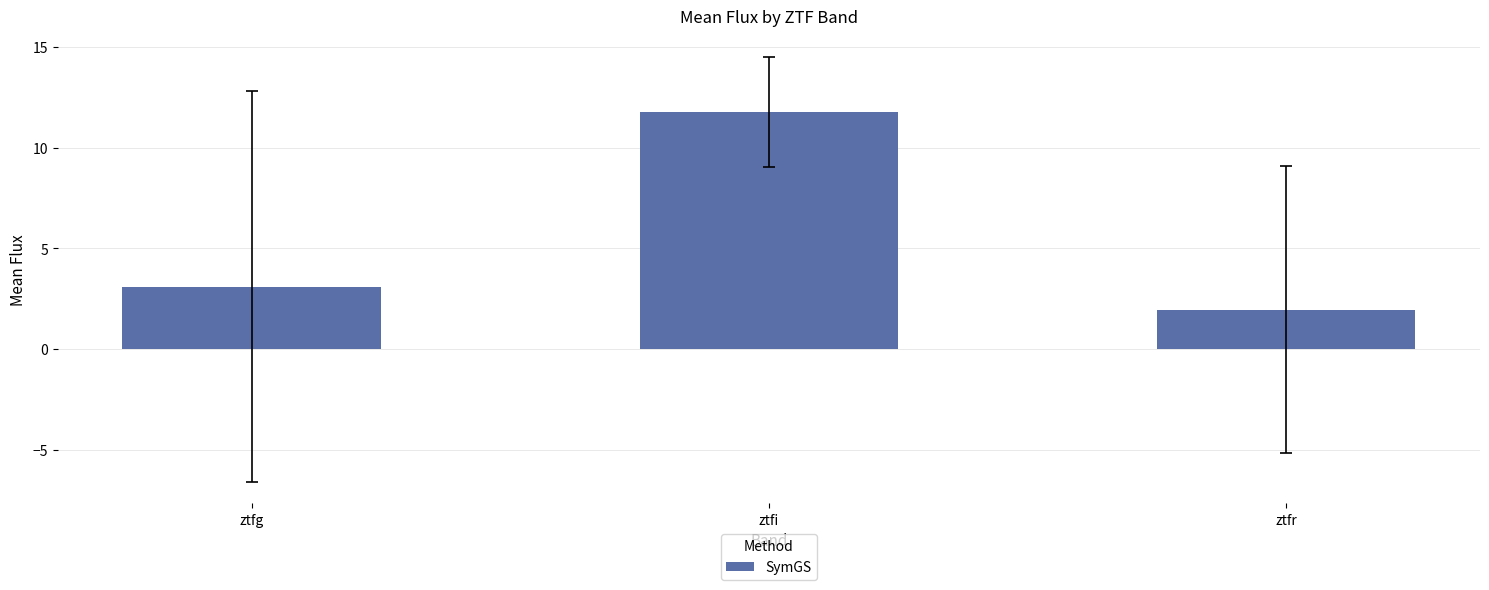

Reading right to left, extract all data points from this chart.

ztfr=2.0	ztfi=11.7	ztfg=3.1